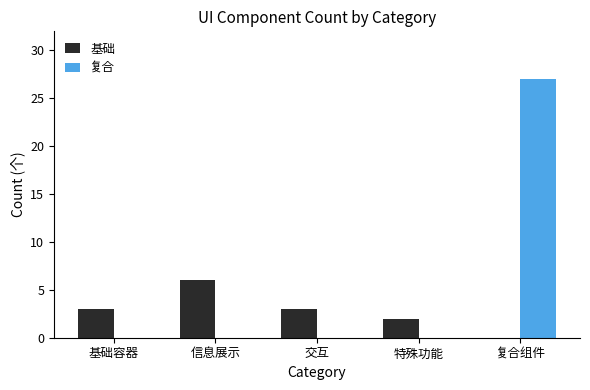

The value of 基础 at 特殊功能 is 1. True or false?

False